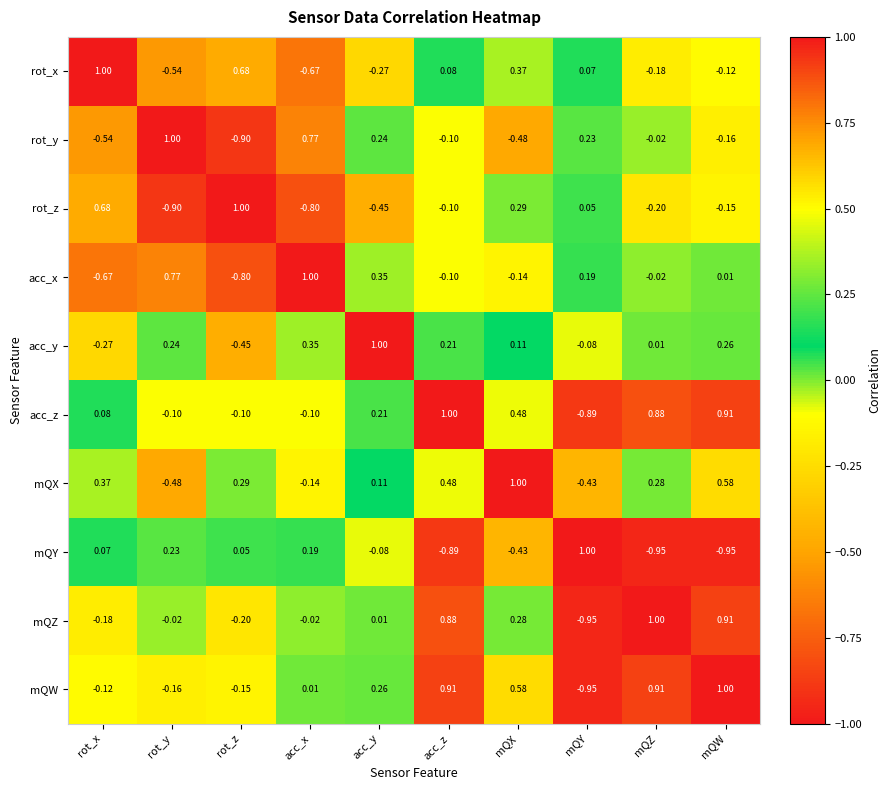

At which category is the sum across all series the highest?

acc_z